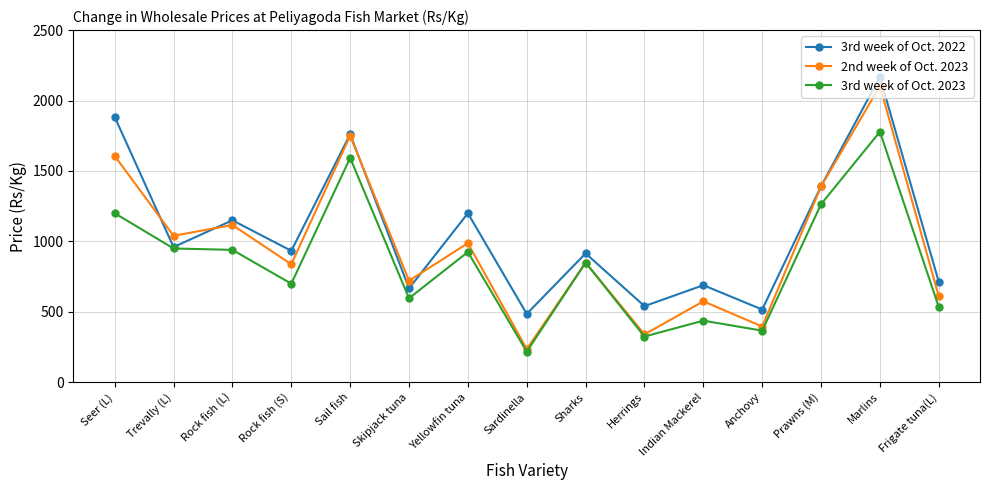

What is the highest value of the 2nd week of Oct. 2023 series?

2103.6